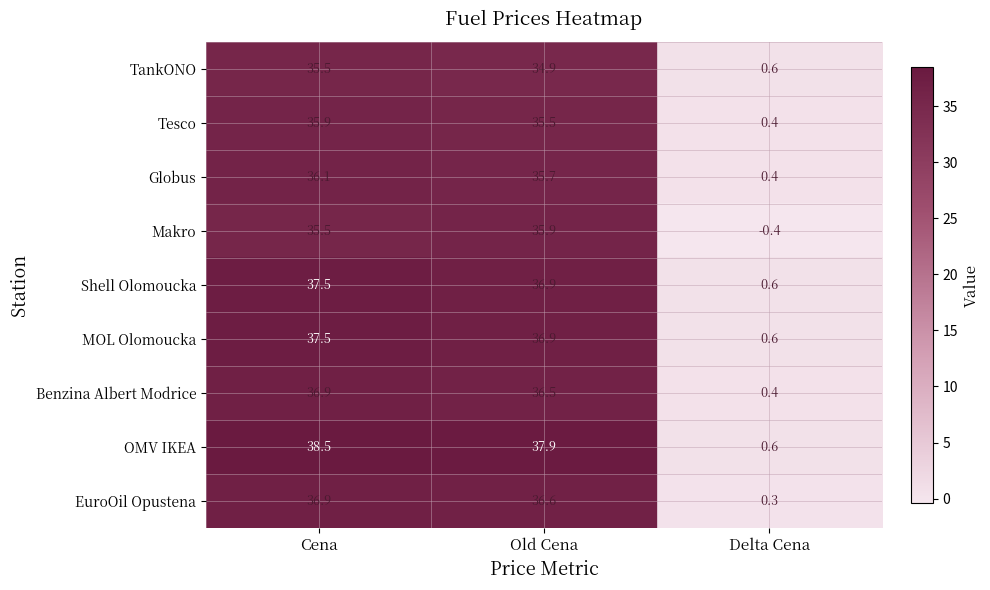

How many data points in Tesco are above 35?

2